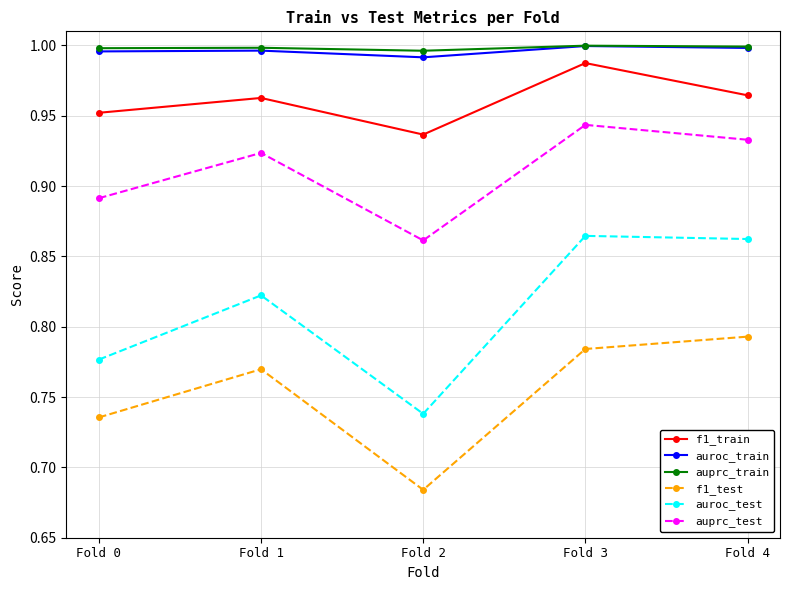

True or false: f1_test and auprc_train intersect in this chart.

False